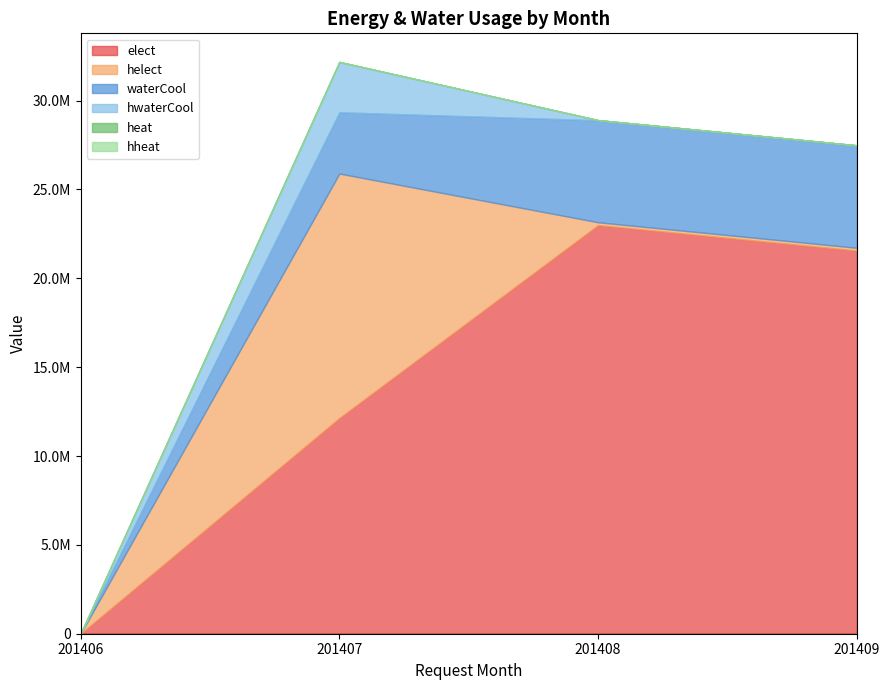

What are all the series names shown in the legend?

elect, helect, waterCool, hwaterCool, heat, hheat